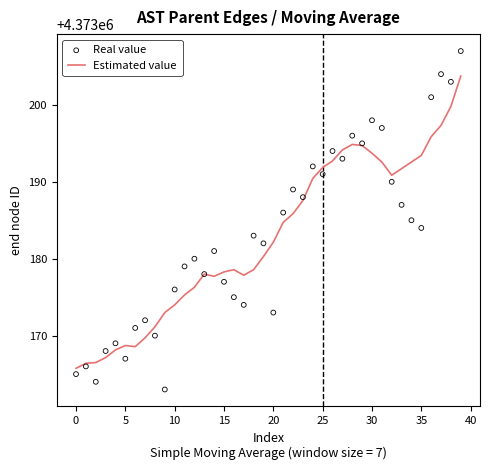

Which series has the widest spread of Y values?

Real value